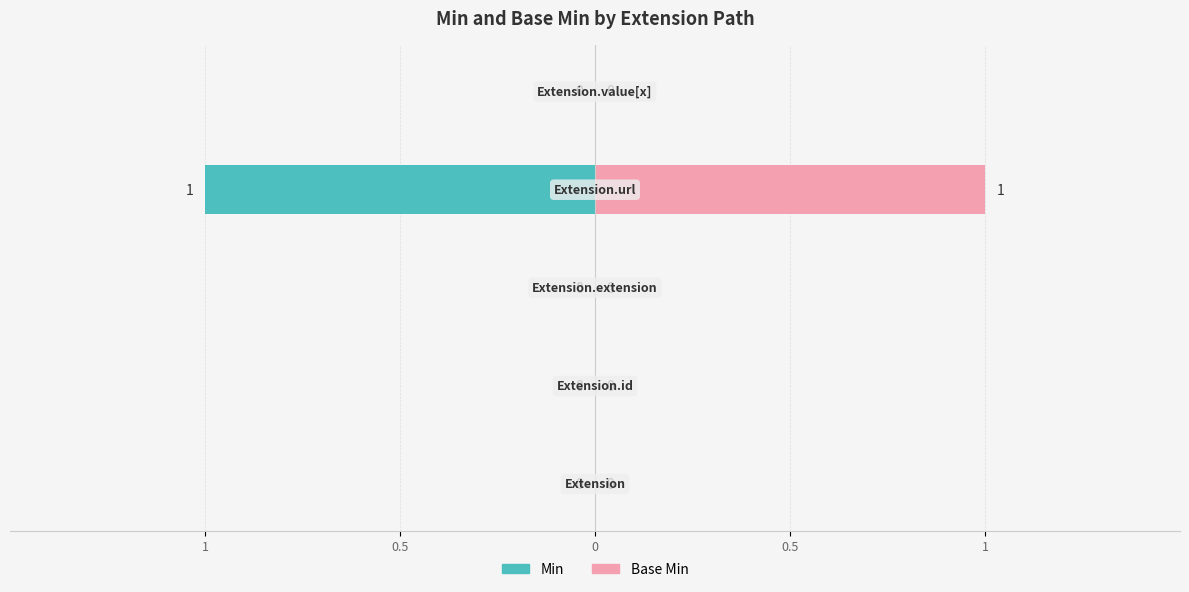

Are the bars grouped side by side (vs. stacked)?

Yes